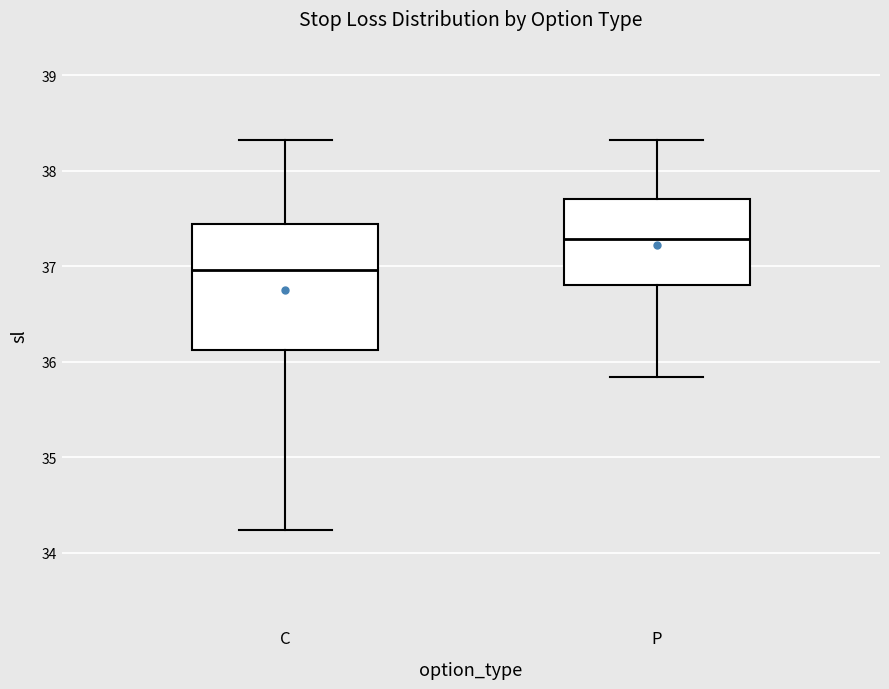

Reading left to right, transcribe this box plot: for each box, give where its median line is, the range the box spans, and where its two whiskers end, as read against the y-axis. The values are not printed on the chart, so give them approximately, as read against the axis.

C: median 37.0, box 36.1 to 37.4, whiskers 34.2 to 38.3
P: median 37.3, box 36.8 to 37.7, whiskers 35.8 to 38.3